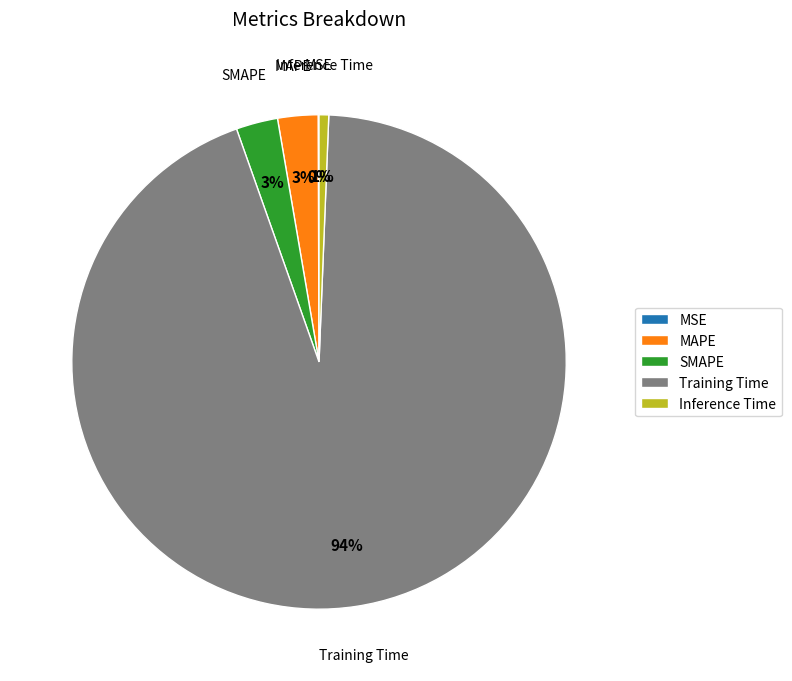

Which category has the biggest portion of the pie?

Training Time